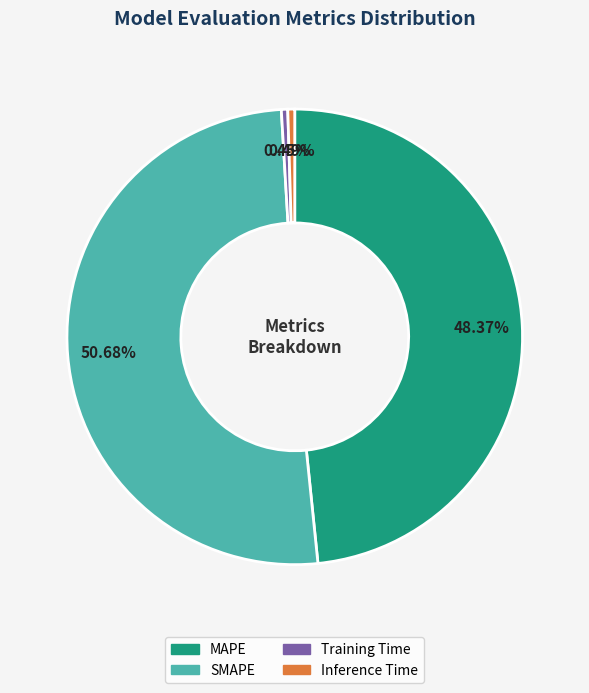

Does Training Time account for over 50% of the chart?

No